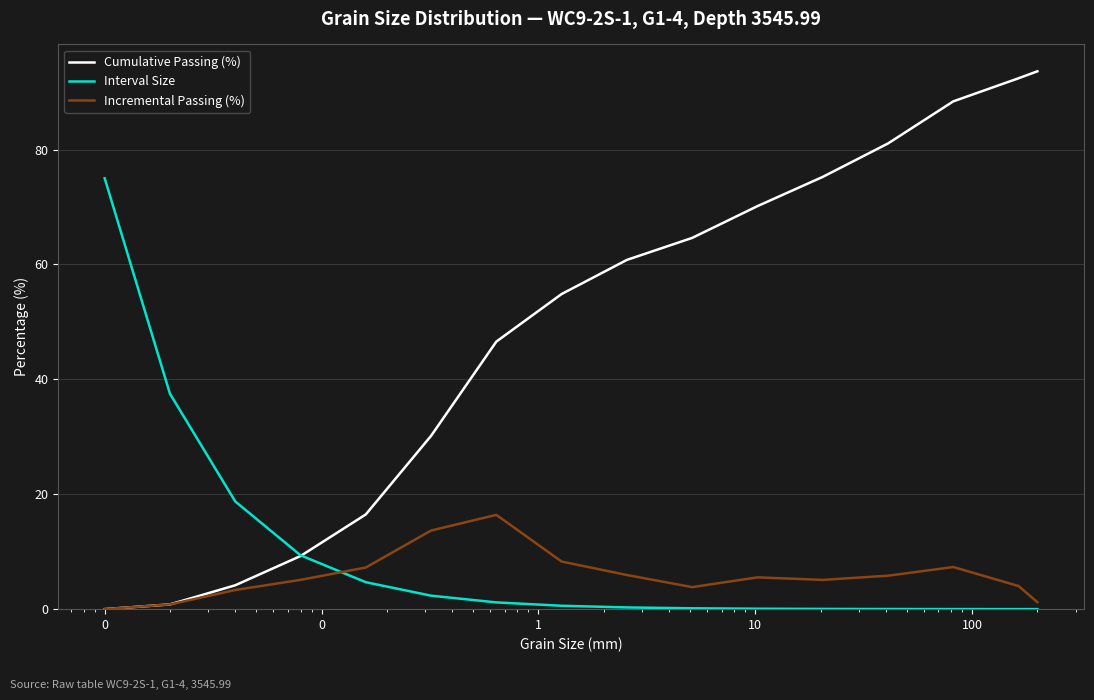

List the series in order of their peak value, highest first.

Cumulative Passing (%), Interval Size, Incremental Passing (%)